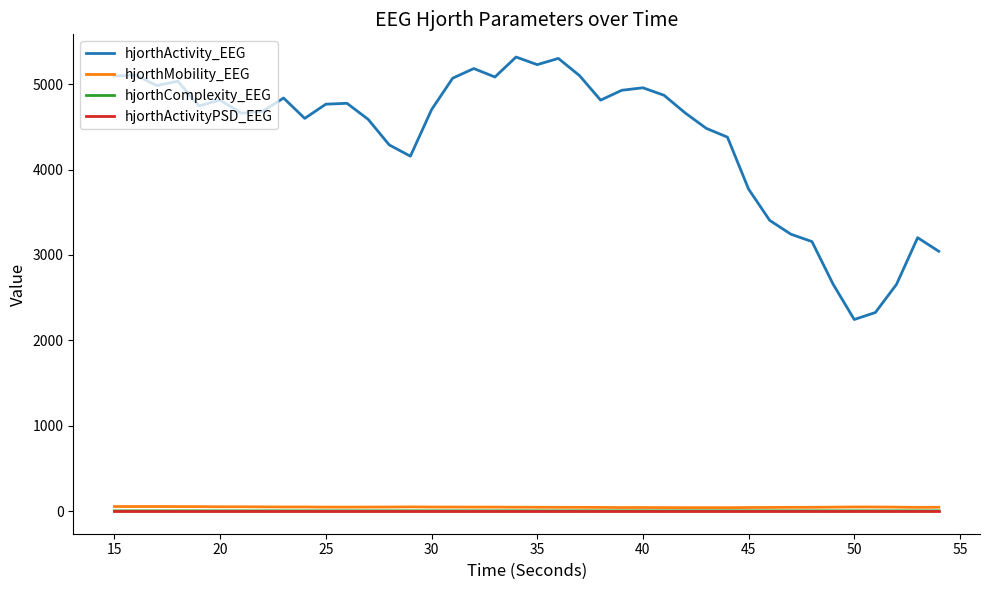

What is the greatest value displayed?

5318.9